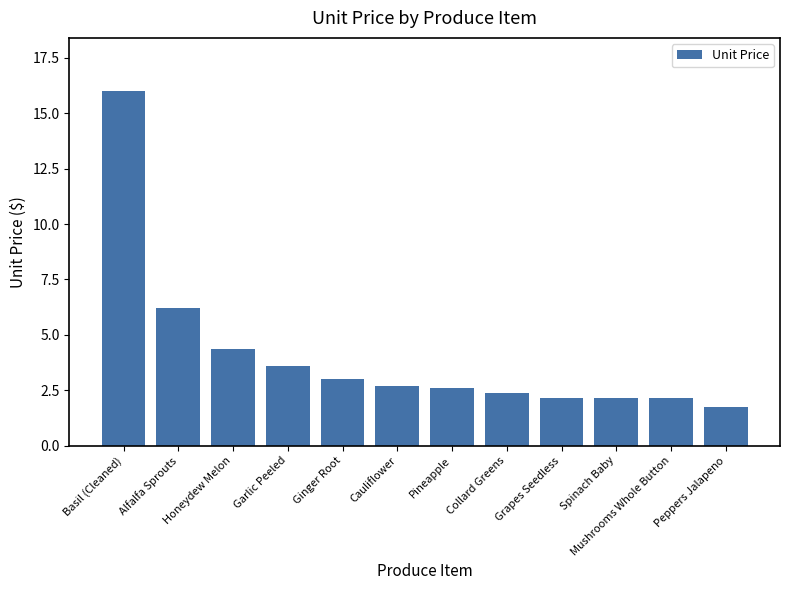

Which label corresponds to the largest value in the chart?

Basil (Cleaned)